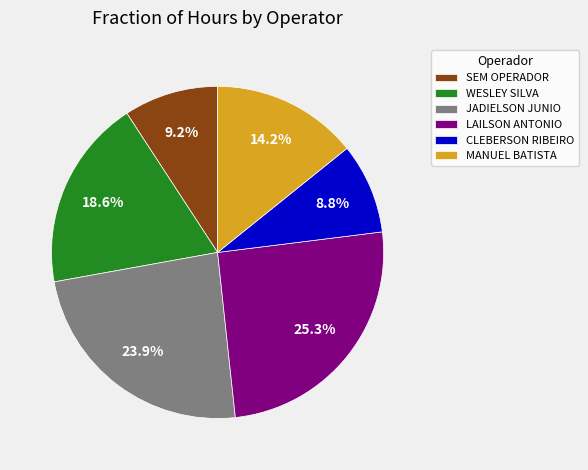

Is there a majority slice in this chart?

No